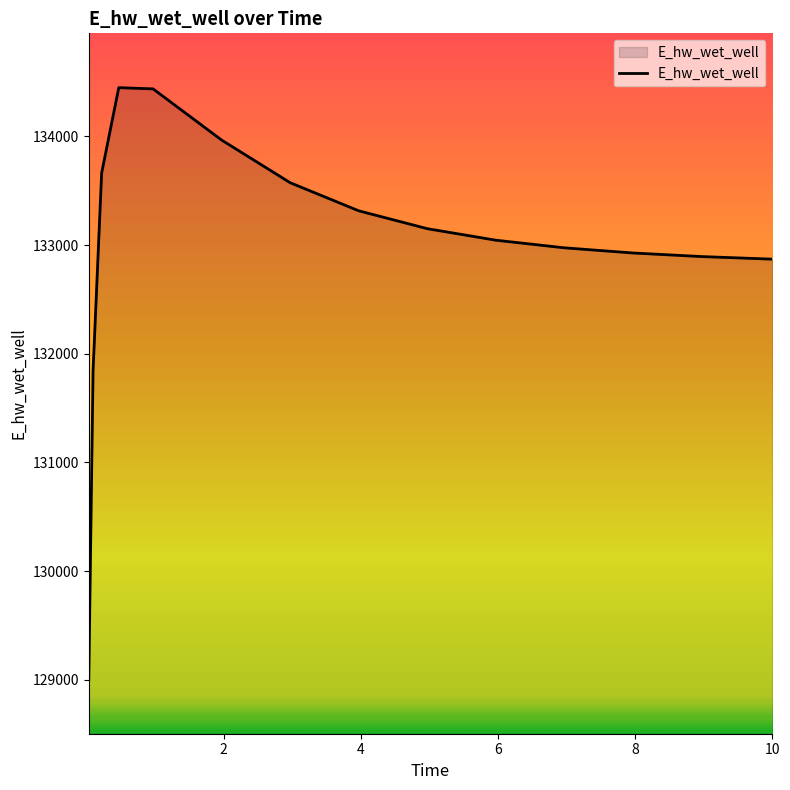

What is the difference between the maximum and minimum values?

5445.4